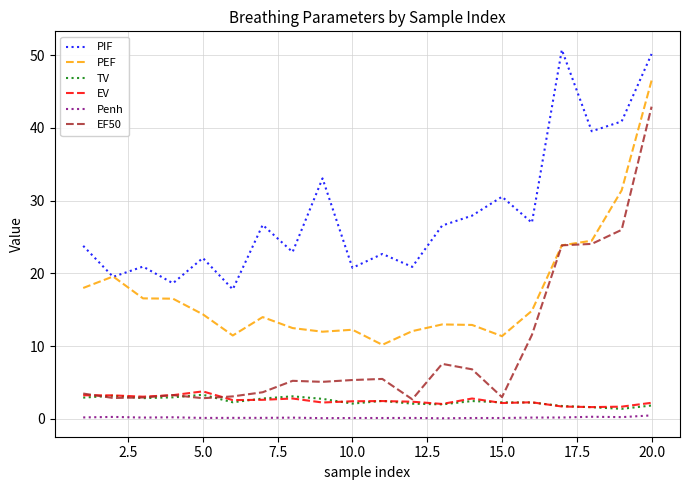

How many values in the PIF series are below 26?

10